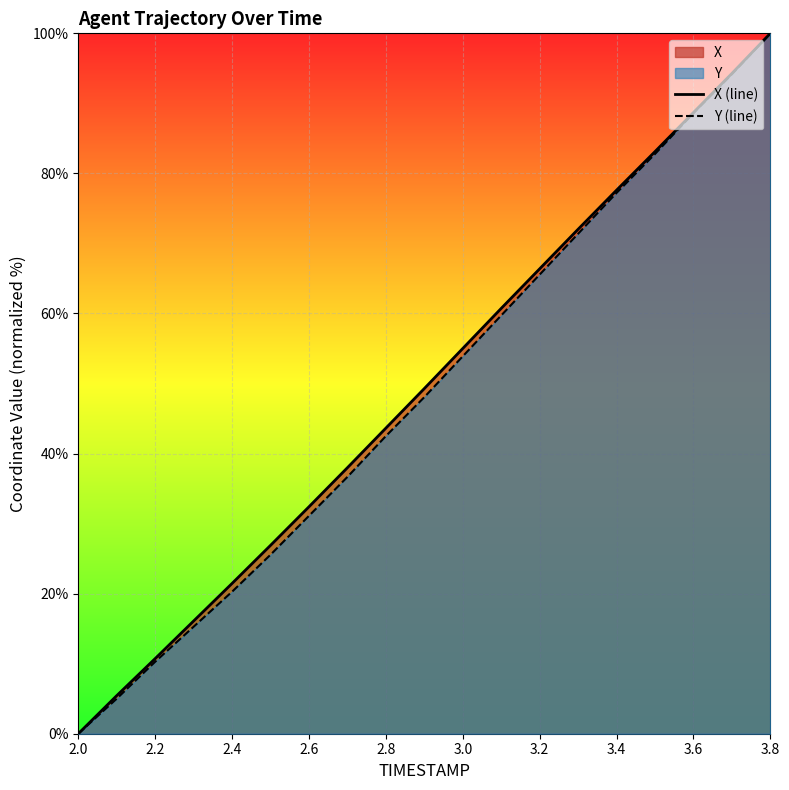

At which label does Y (line) reach its peak?

3.8